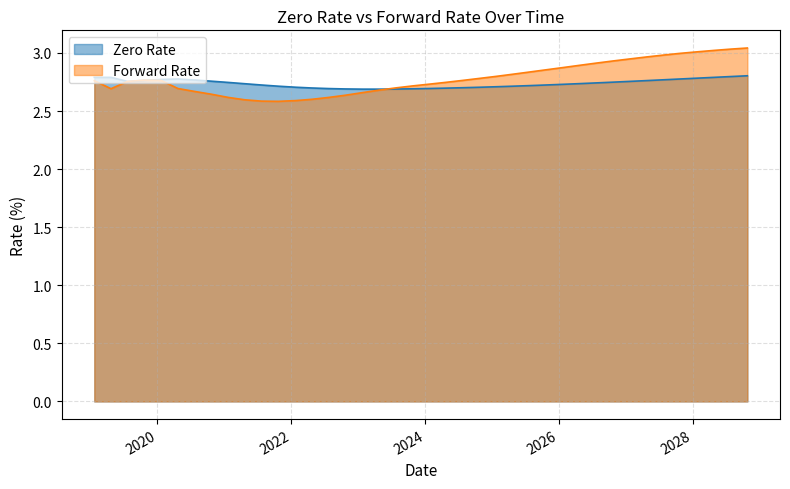

At which category does the chart reach its minimum across all series?

10/22/2021